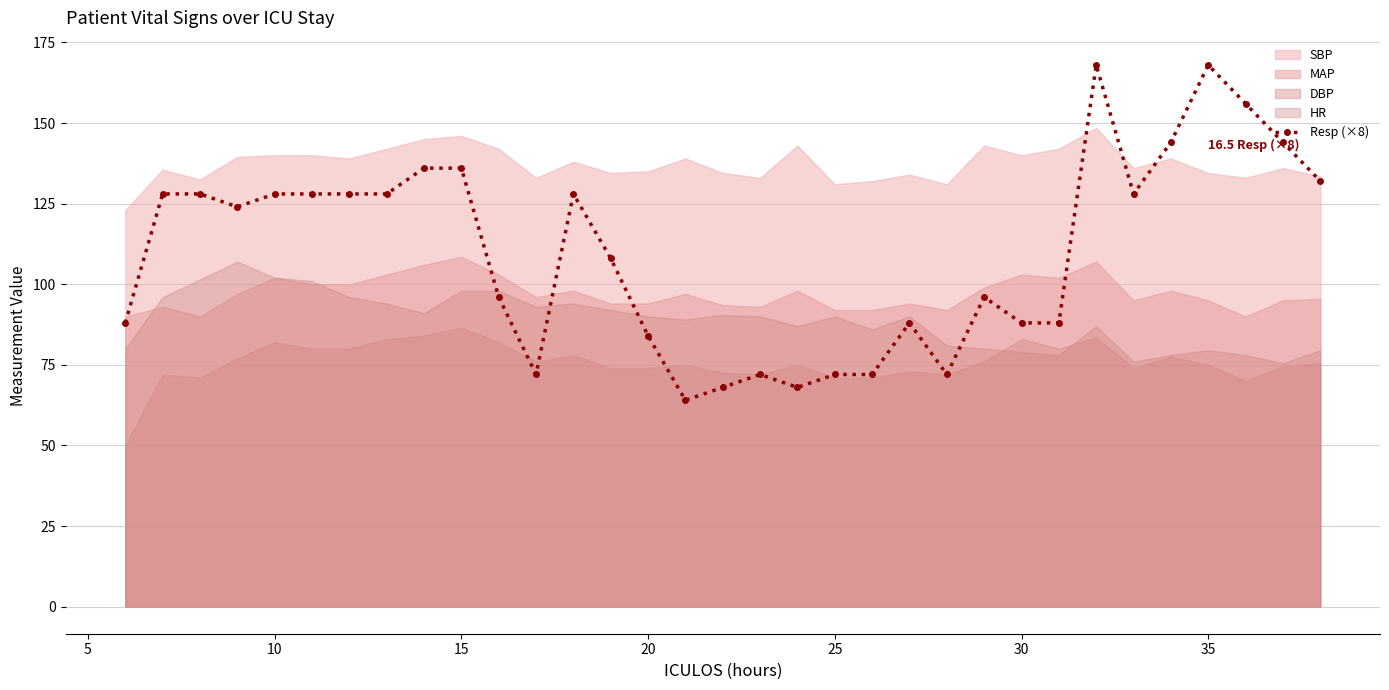

What is the lowest value of the Resp (×8) series?

64